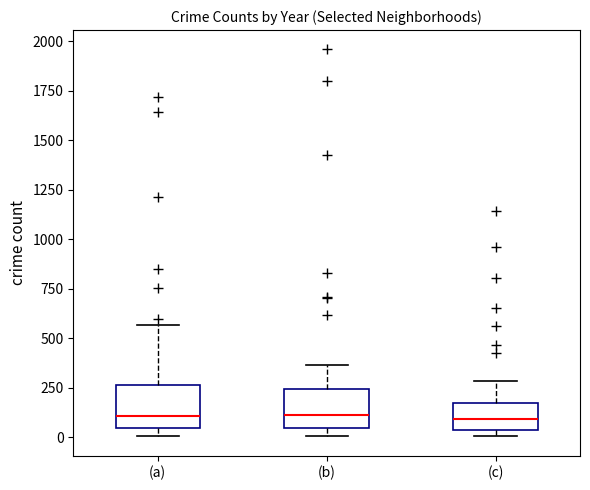

Reading left to right, read every box against the y-axis: the position of its median line, the range the box covers, and the ends of its whiskers. The values are not printed on the chart, so give them approximately, as read against the axis.

(a): median 100, box 50 to 250, whiskers 0 to 550
(b): median 100, box 50 to 250, whiskers 0 to 350
(c): median 100, box 50 to 150, whiskers 0 to 300